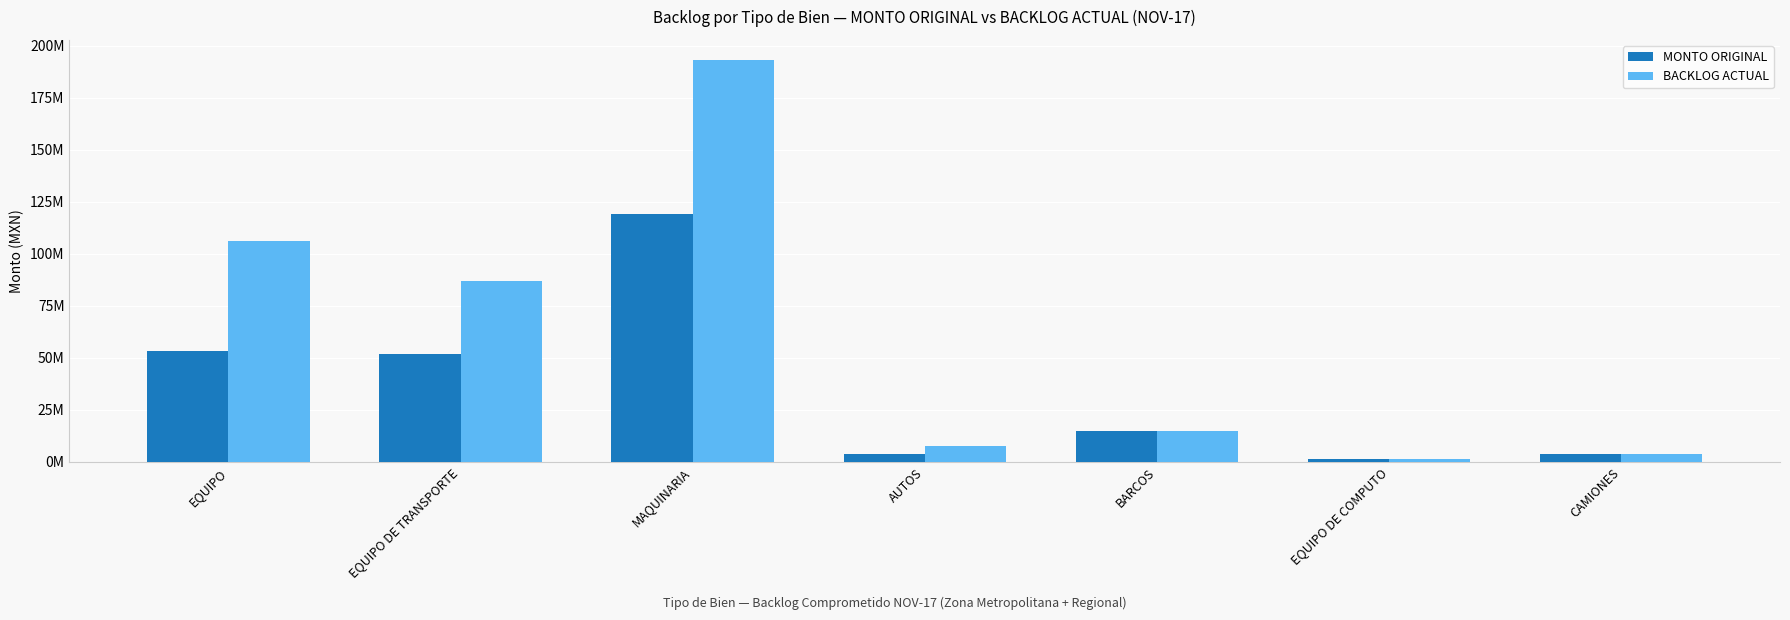

Rank the categories by MONTO ORIGINAL value from highest to lowest.

MAQUINARIA, EQUIPO, EQUIPO DE TRANSPORTE, BARCOS, AUTOS, CAMIONES, EQUIPO DE COMPUTO